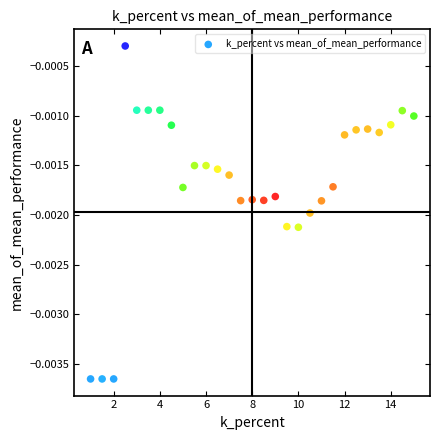

What is the range of X values (max minus min)?

14.0